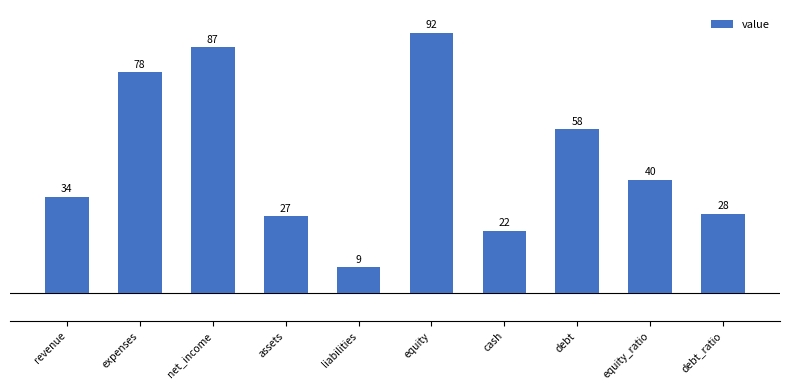

The chart shows a value of 92 at equity. True or false?

True